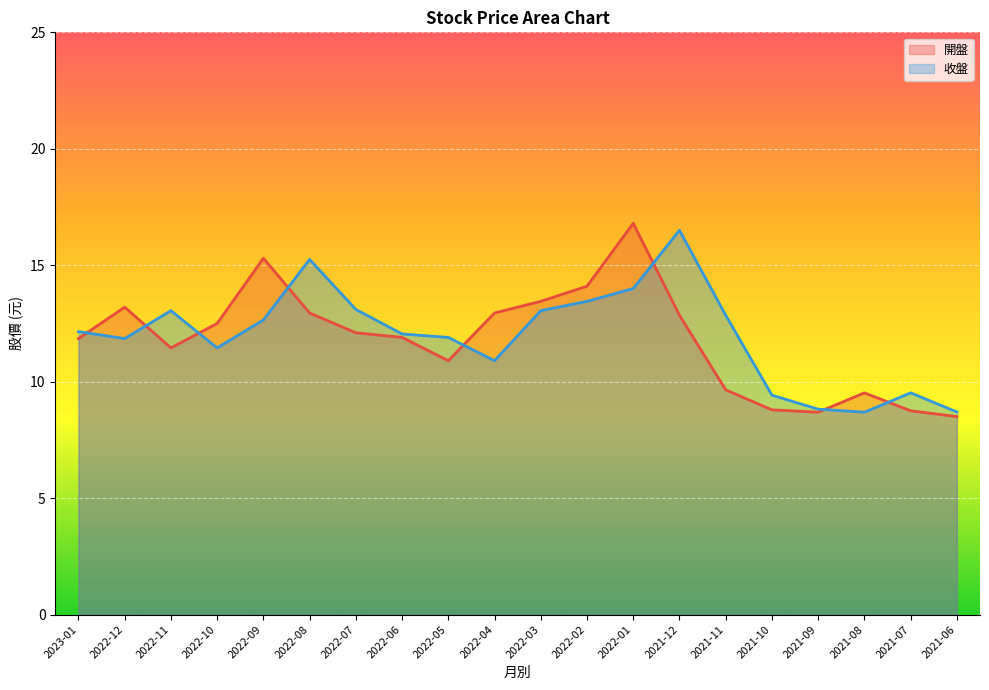

How many interior local valleys does the 開盤 series have?

3